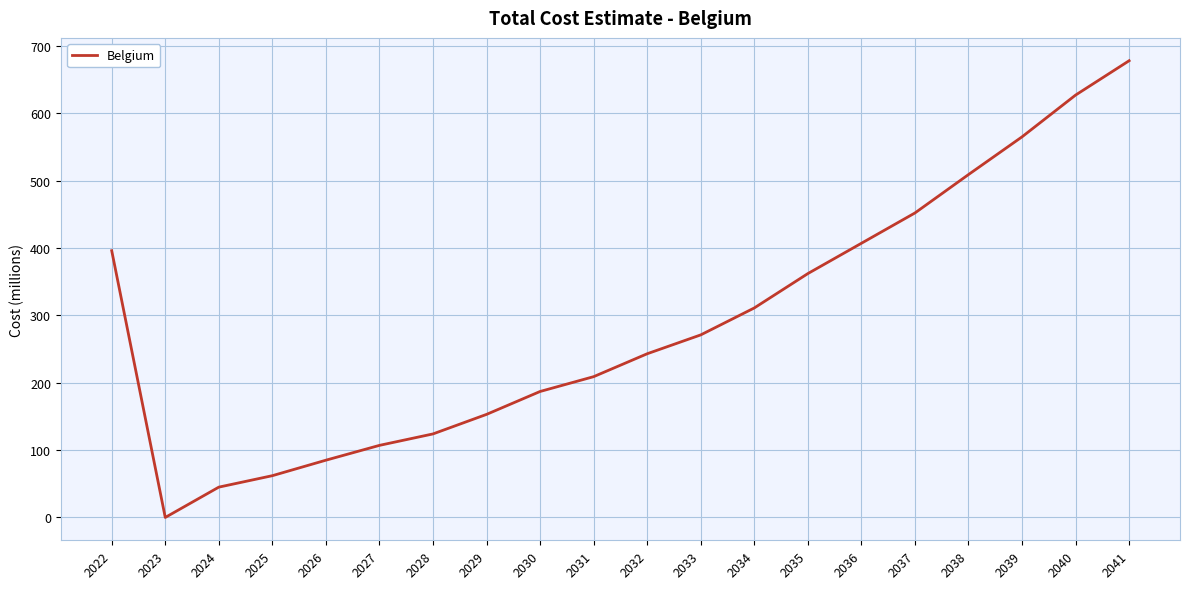

Between 2040 and 2022, which is larger?

2040